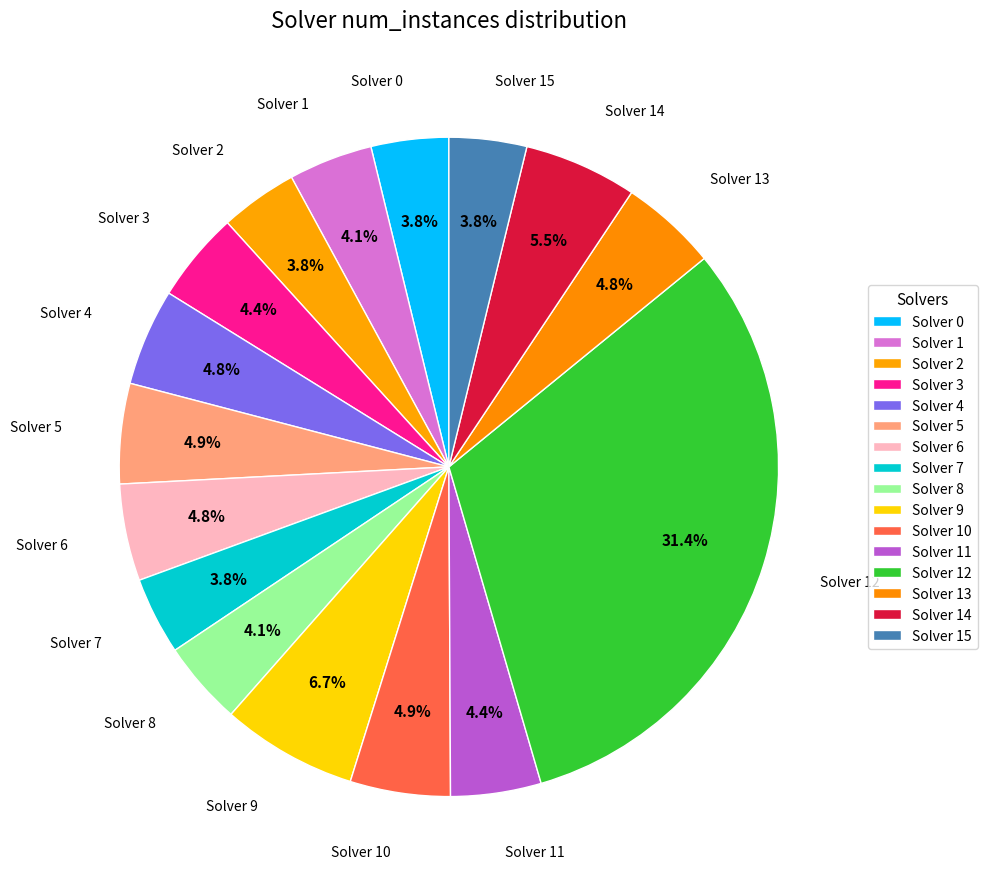

What percentage is the Solver 0 slice, to the nearest percent?

4%